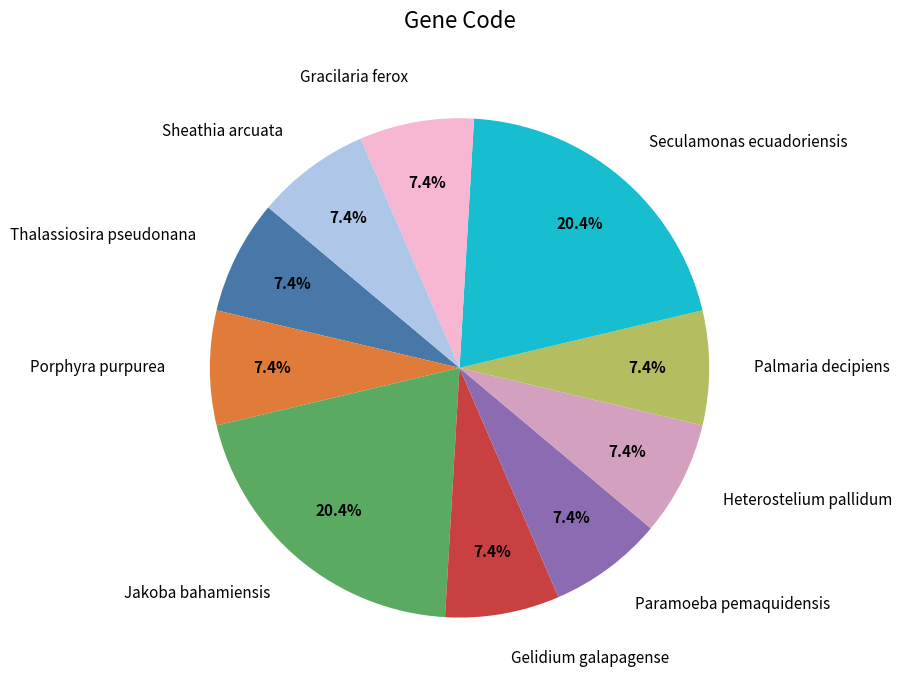

Is it true that Heterostelium pallidum is 7% of the pie?

True